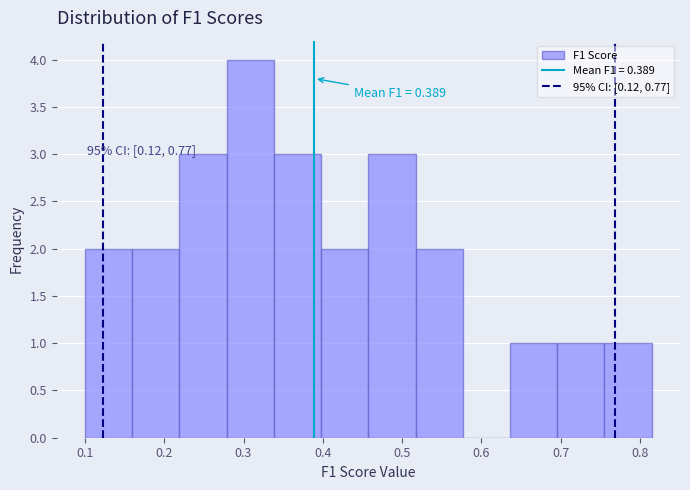

Which range on the x-axis has the tallest bar?

0.28 to 0.34